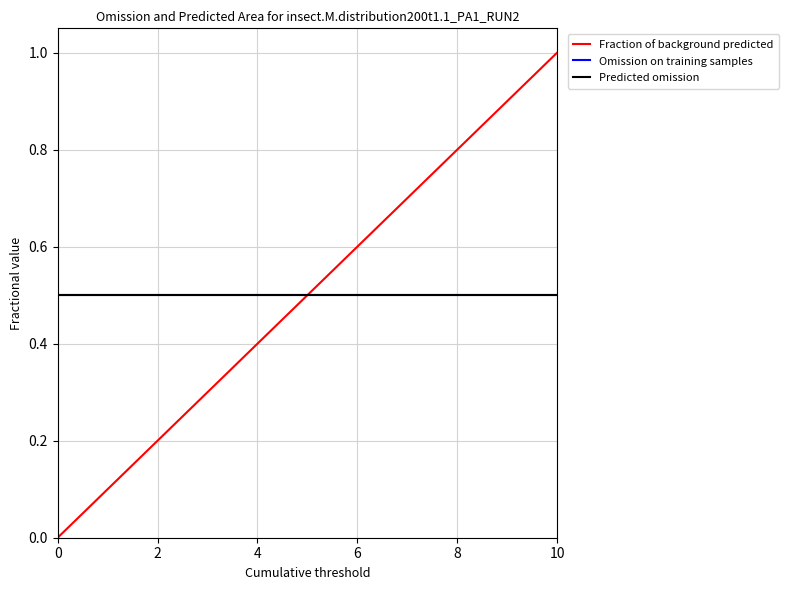

Is this an area chart (filled region under the line)?

No